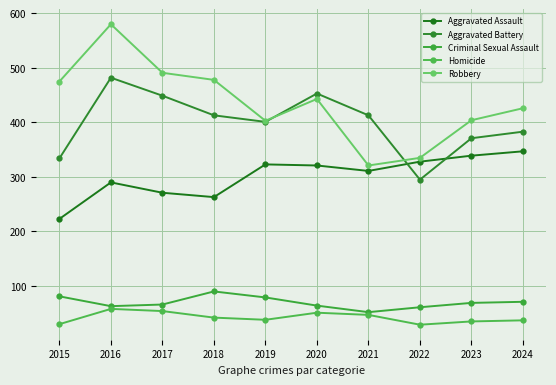

The Robbery series shows 580 at 2016. True or false?

True